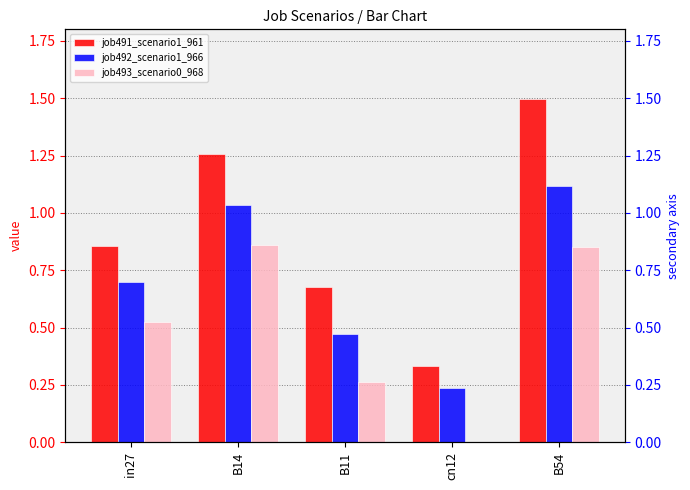

The job493_scenario0_968 series shows 0.9 at B14. True or false?

True